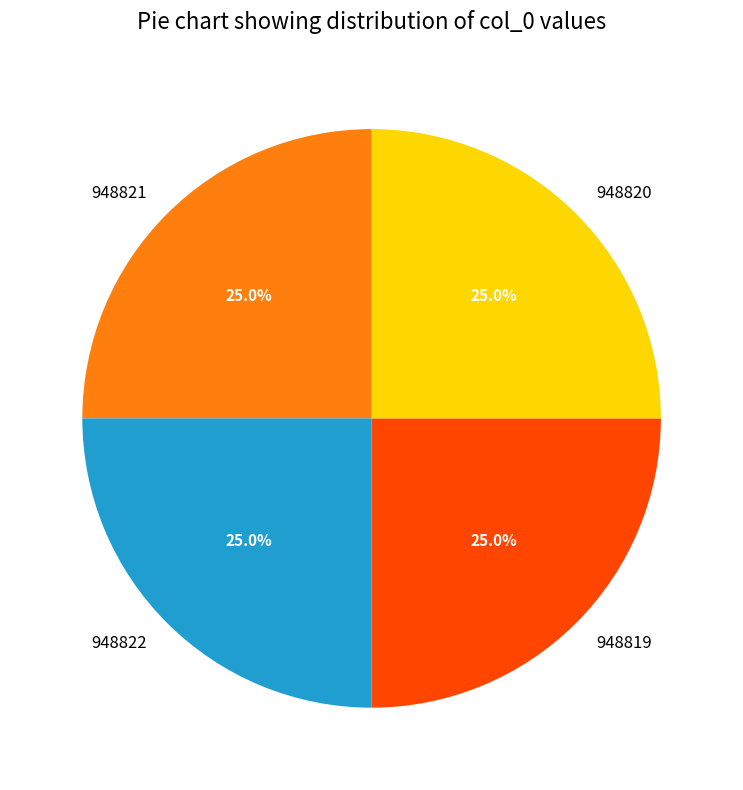

To the nearest percent, what is the combined percentage of 948820 and 948819?

50%